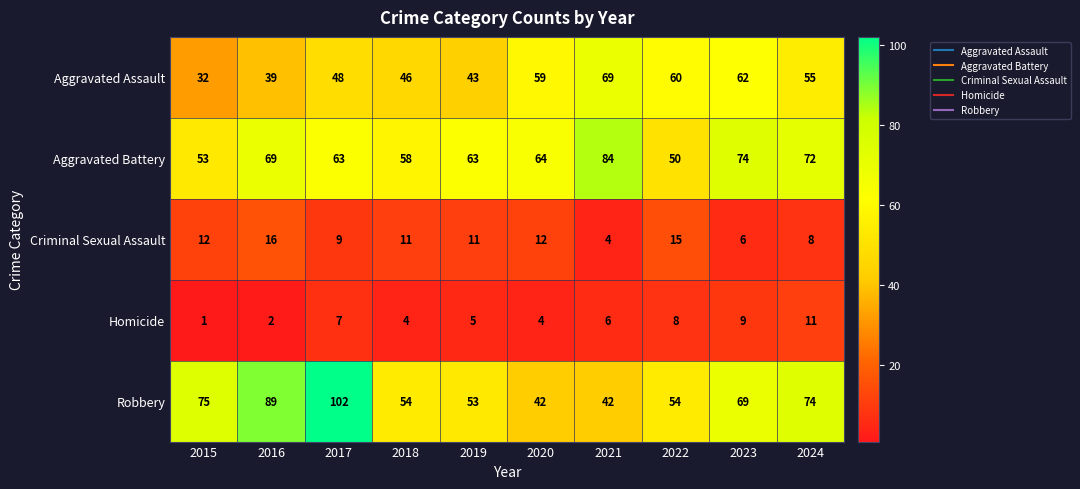

Where is Criminal Sexual Assault nearest to the value 10?

2017